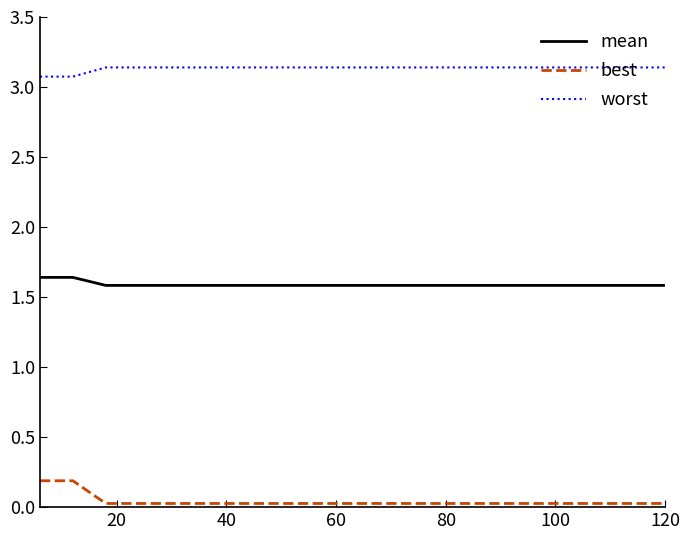

At how many categories does at least one series exceed 3?

20